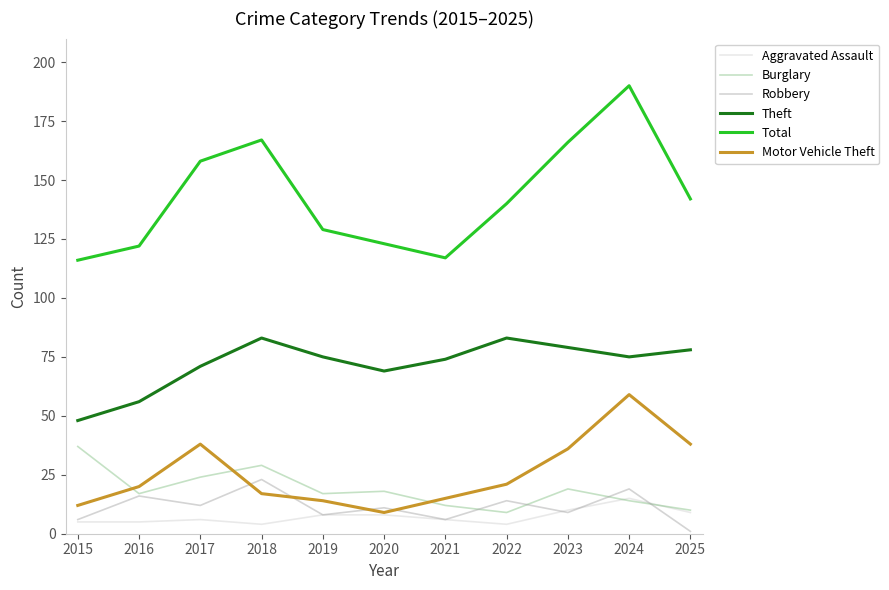

Reading left to right, list all the values displayed in this chart.

Aggravated Assault: 5	5	6	4	8	8	6	4	10	15	9
Burglary: 37	17	24	29	17	18	12	9	19	14	10
Robbery: 6	16	12	23	8	11	6	14	9	19	1
Theft: 48	56	71	83	75	69	74	83	79	75	78
Total: 116	122	158	167	129	123	117	140	166	190	142
Motor Vehicle Theft: 12	20	38	17	14	9	15	21	36	59	38